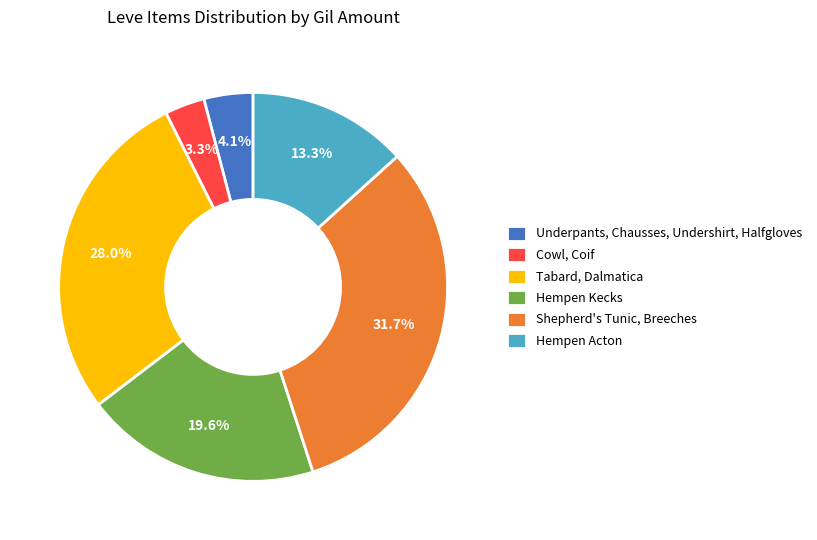

Does any single category account for the majority?

No